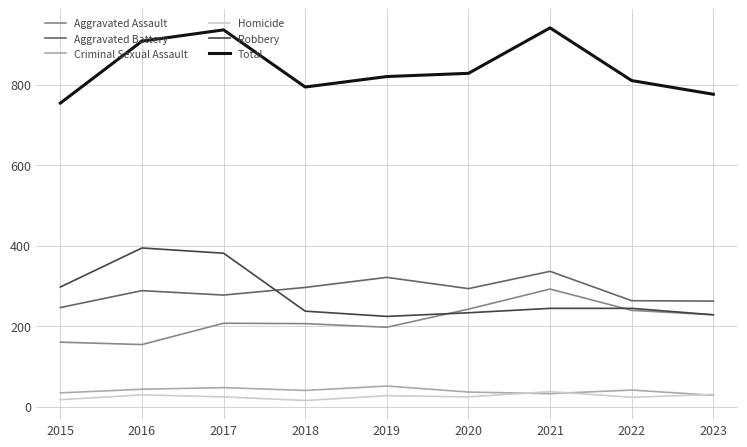

What is the total value across all series at 2021?

1882